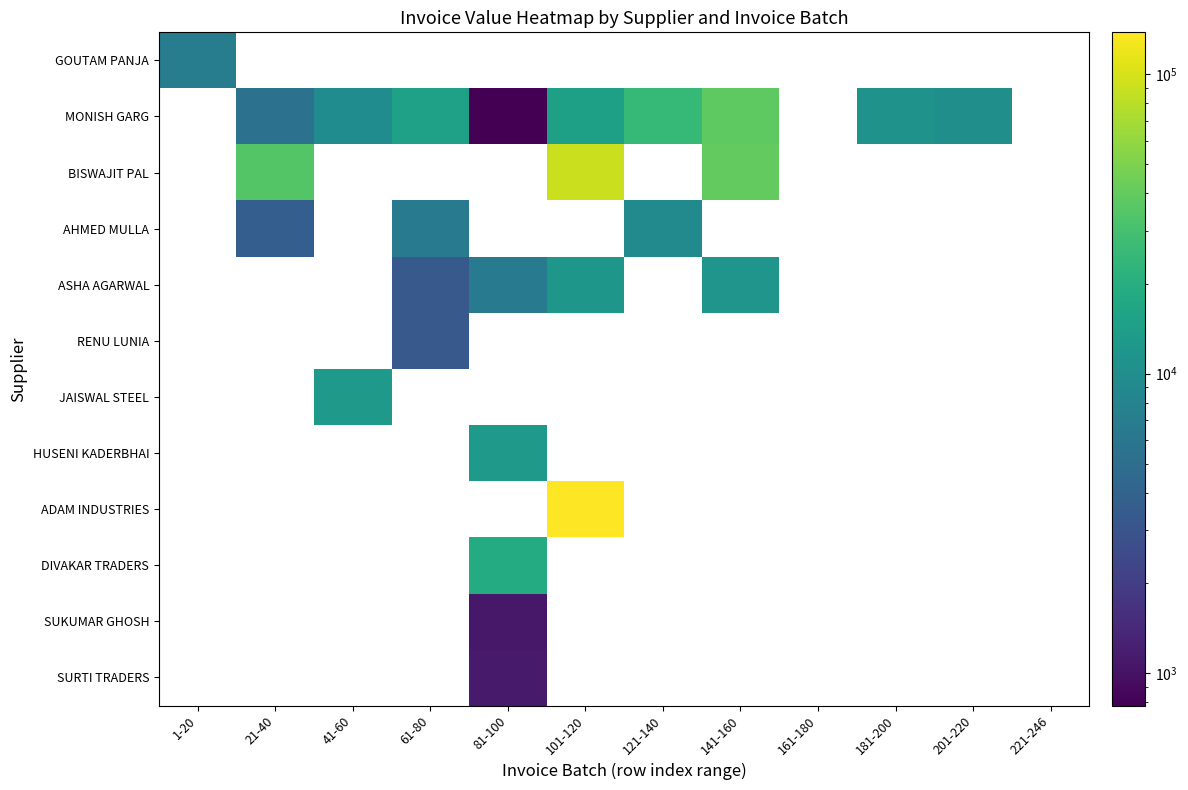

Is the value of BISWAJIT PAL at 121-140 greater than the value of RENU LUNIA at 201-220?

No